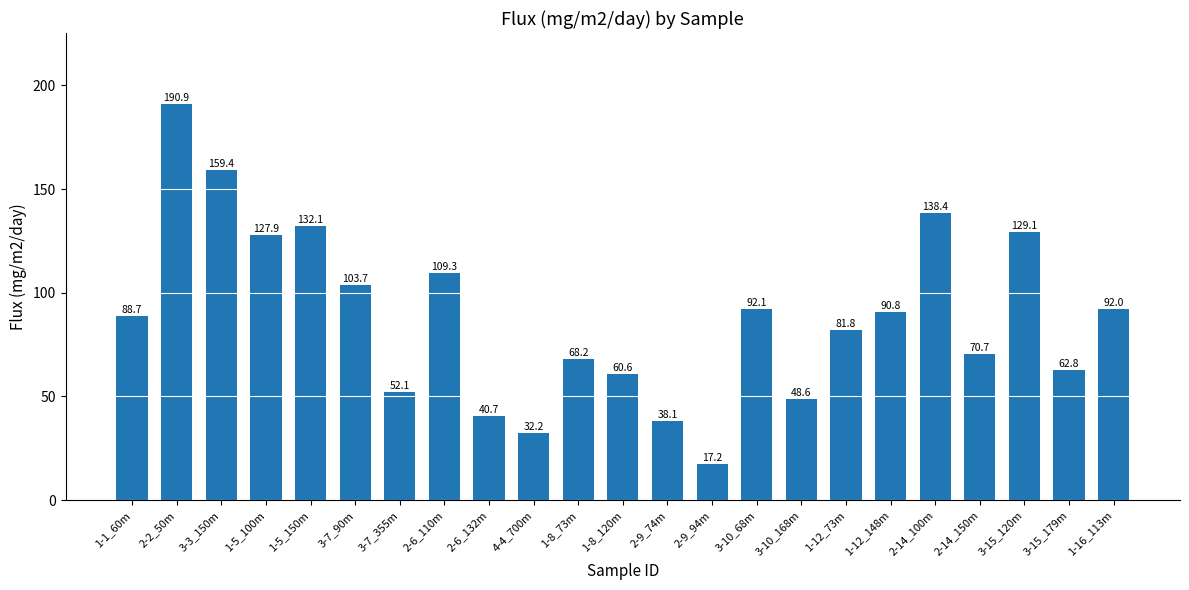

True or false: the data shows 103.7 at 3-7_90m.

True